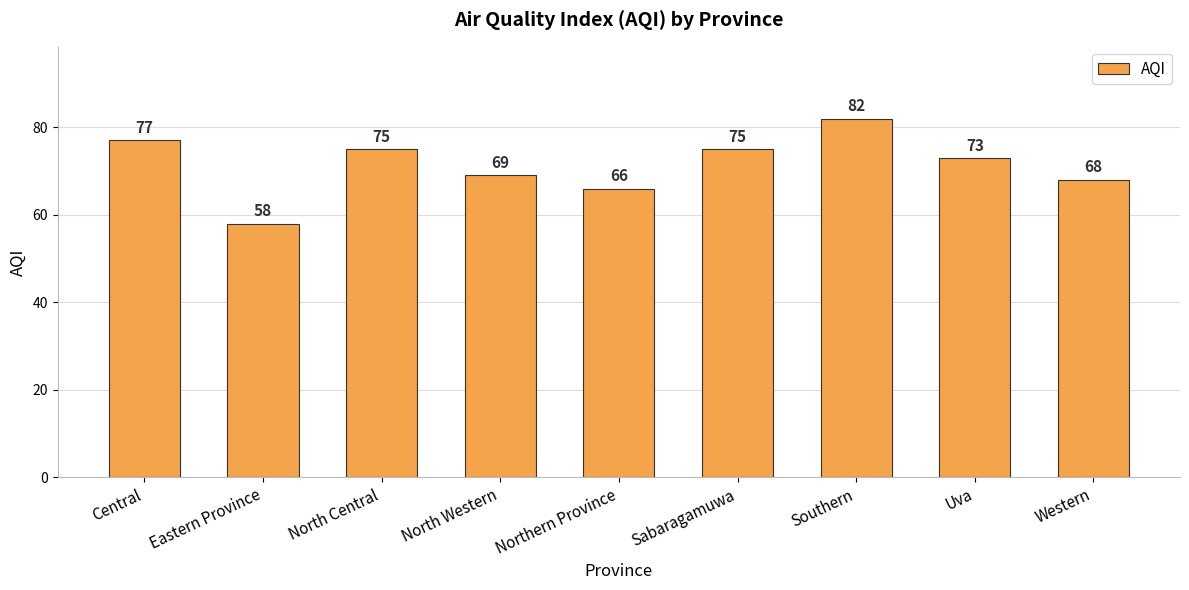

The chart shows a value of 68 at Western. True or false?

True